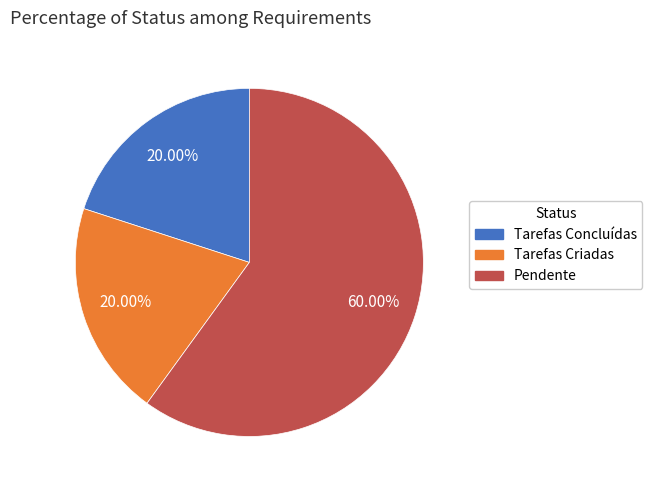

Between Pendente and Tarefas Concluídas, which is larger?

Pendente